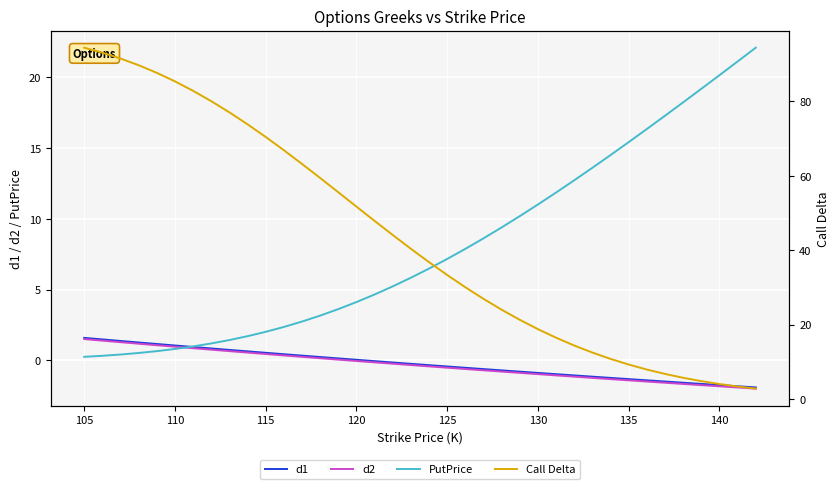

Which series has the largest range (max minus min)?

Call Delta